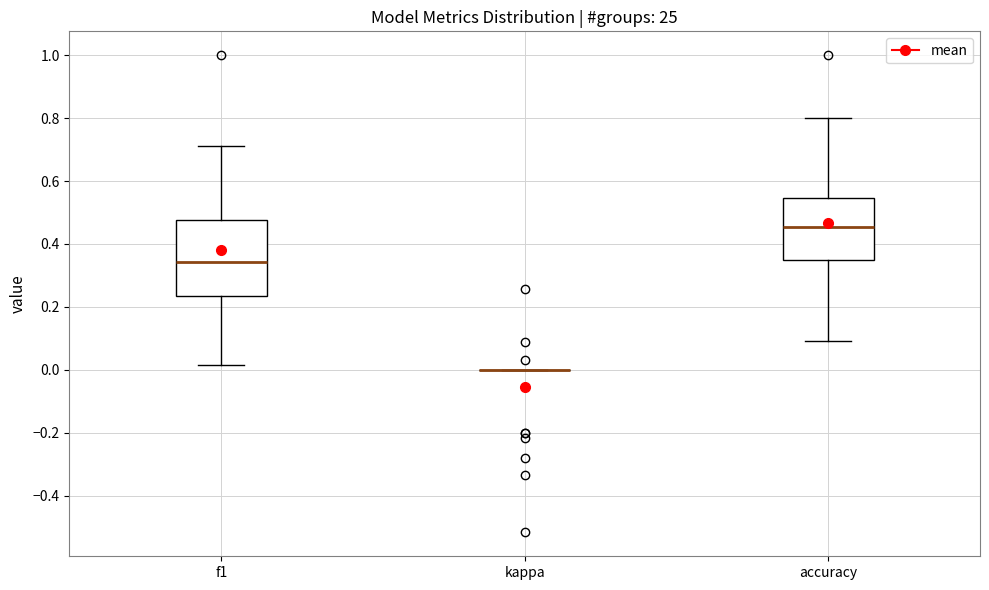

Reading left to right, transcribe this box plot: for each box, give where its median line is, the range the box spans, and where its two whiskers end, as read against the y-axis. The values are not printed on the chart, so give them approximately, as read against the axis.

f1: median 0.34, box 0.24 to 0.48, whiskers 0.02 to 0.72
kappa: box collapsed to a line at 0.00, whiskers 0.00 to 0.00
accuracy: median 0.46, box 0.36 to 0.54, whiskers 0.10 to 0.80